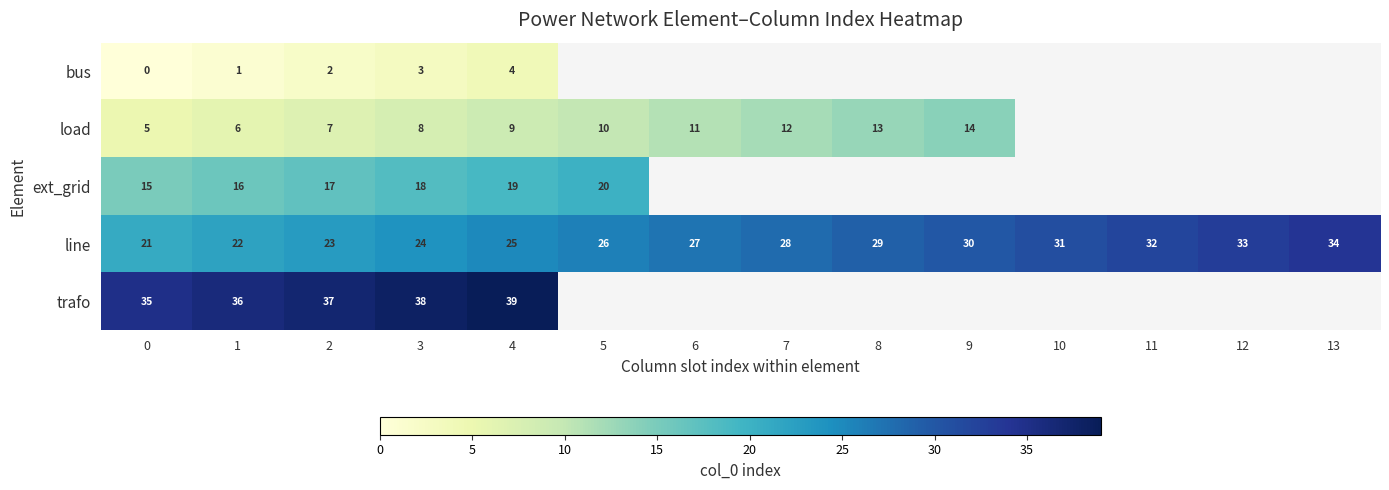

What is the total value across all series at 0?

76